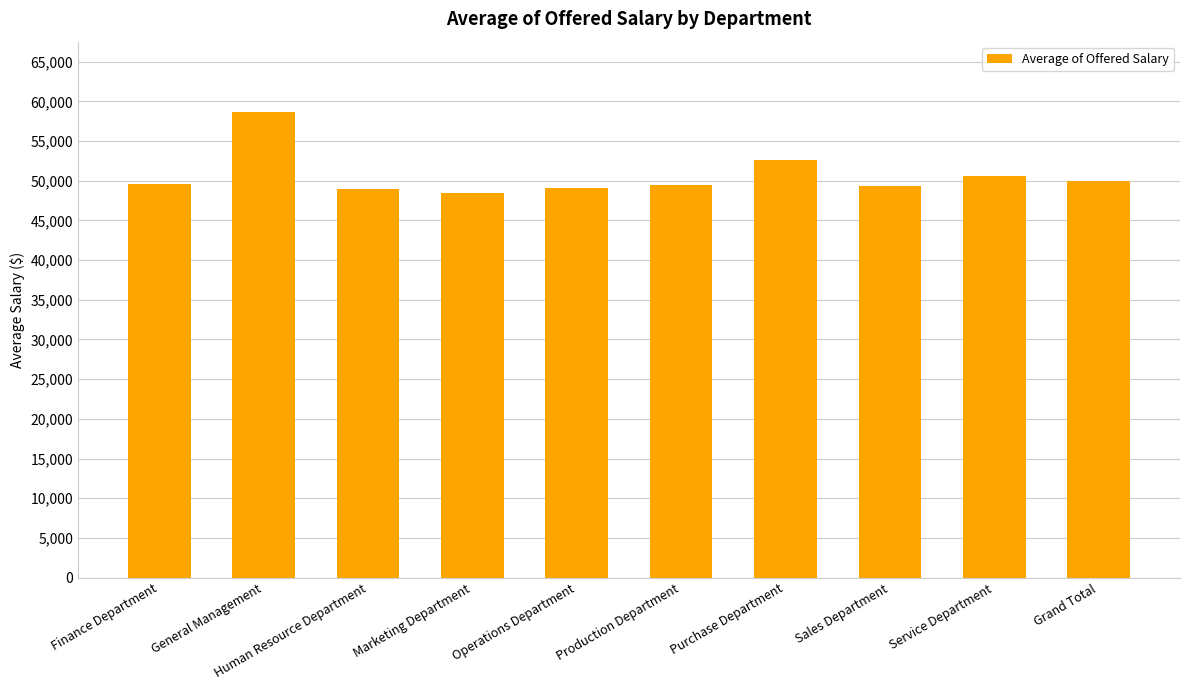

What is the difference between the values at Sales Department and Finance Department?

317.6